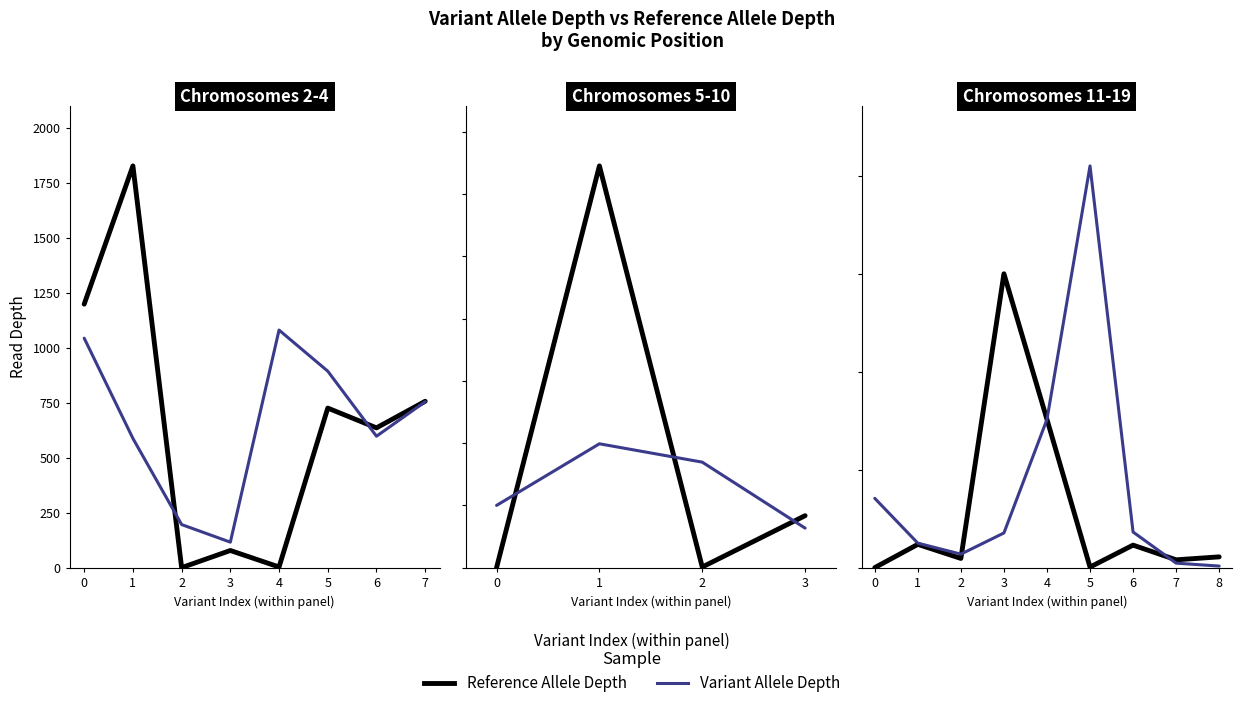

What is the value of the Variant Allele Depth point at the 3rd from the left?

69